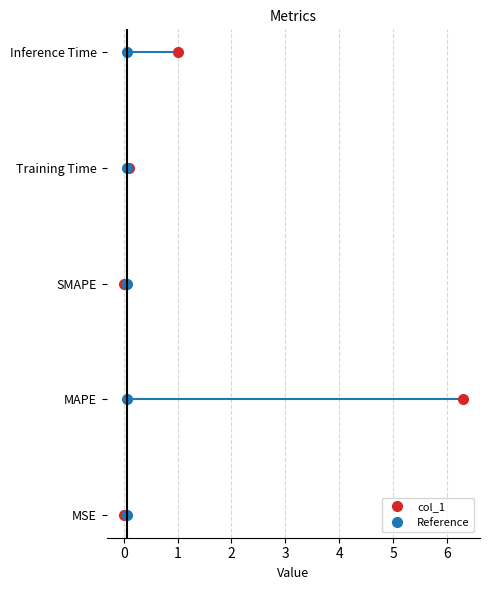

Reading left to right, list all the values displayed in this chart.

0.0	6.3	0.0	0.1	1.0